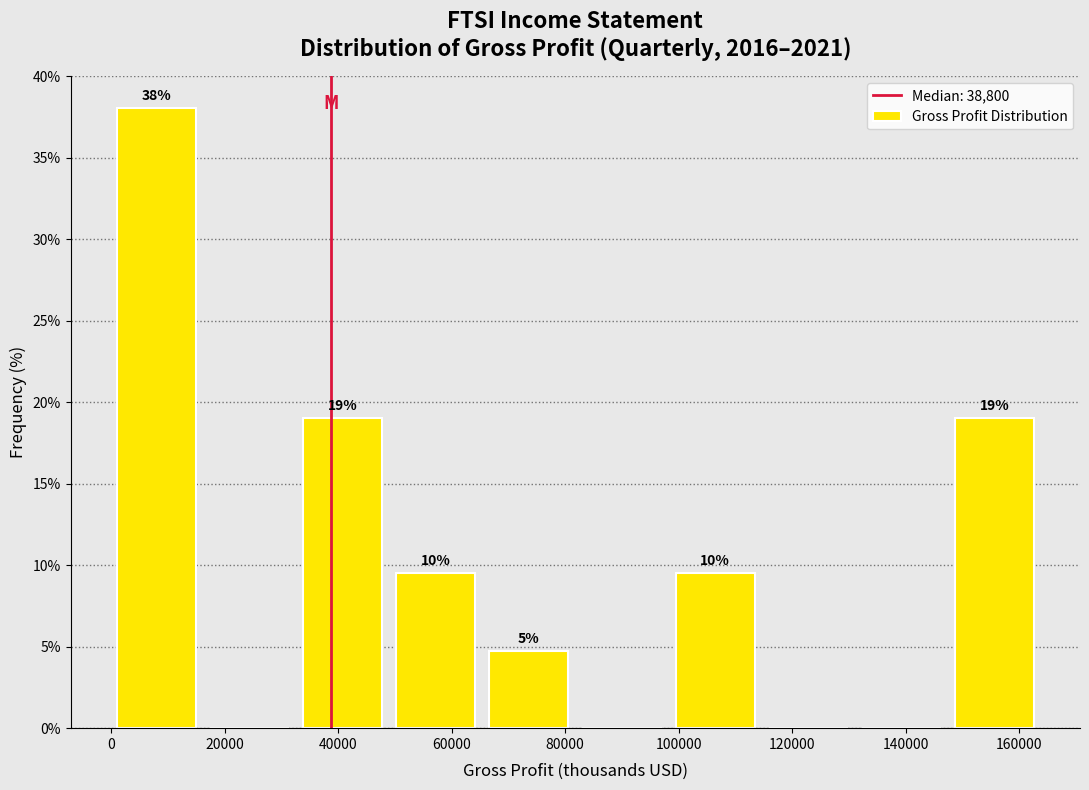

Over which range of the x-axis is the bar tallest?

0 to 16000